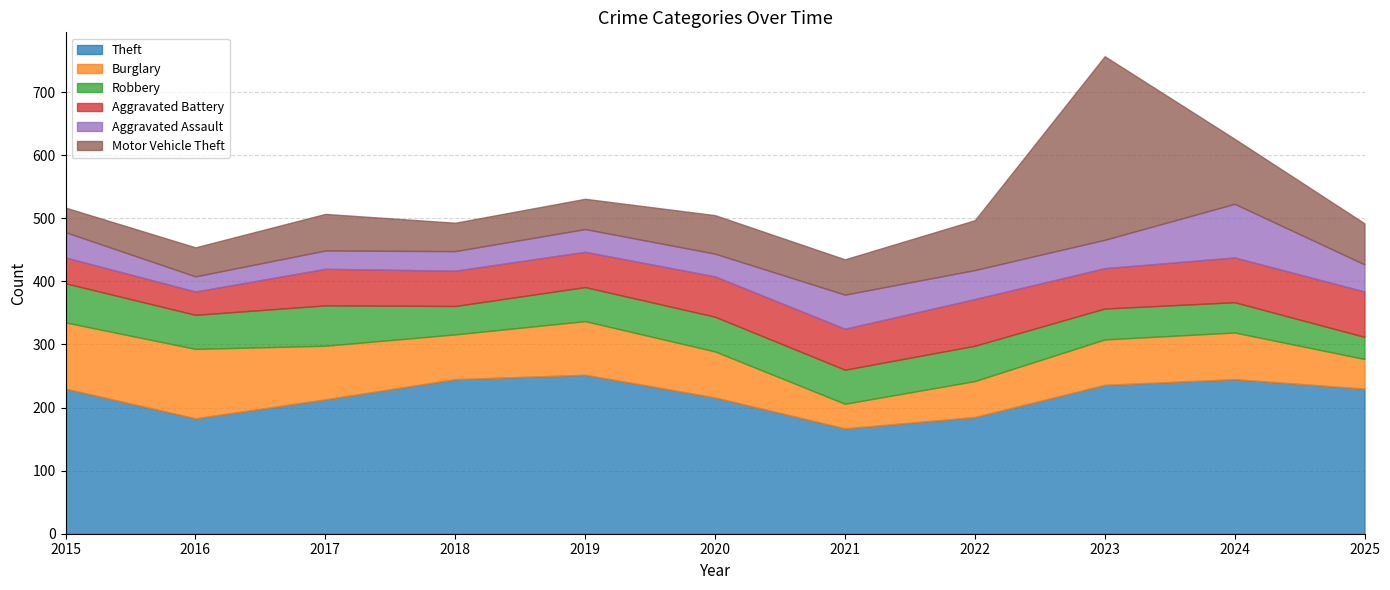

At how many categories does at least one series exceed 60?

11